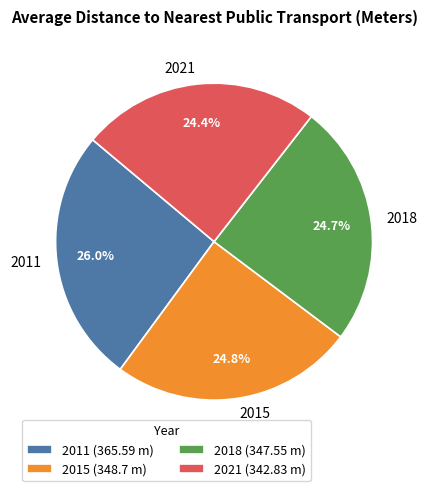

To the nearest percent, what percentage of the pie is 2018?

25%